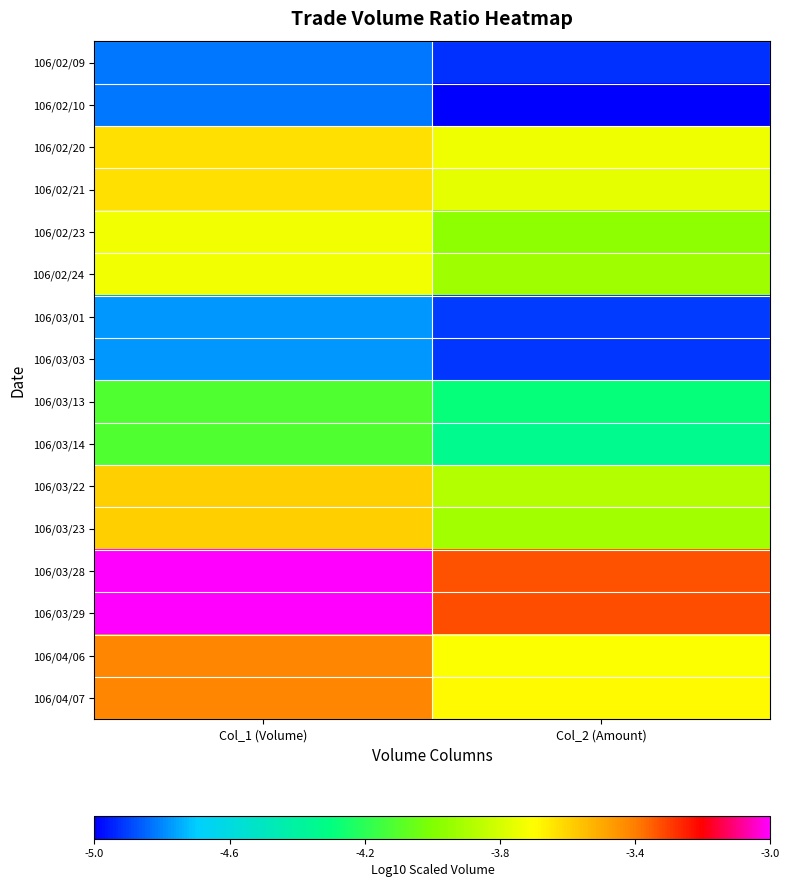

Which label corresponds to the smallest value in the chart?

Col_2 (Amount)